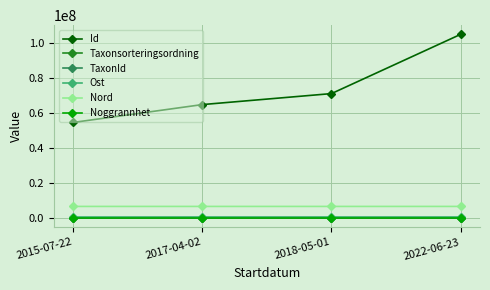

Which category has the highest value in the Id series?

2022-06-23